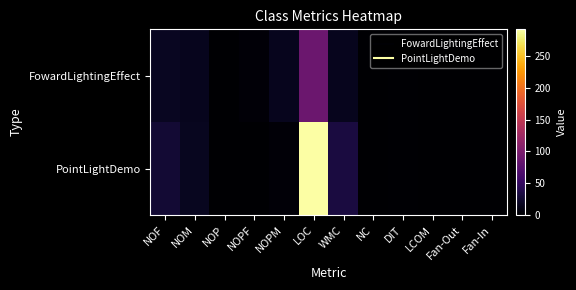

What is the difference between the highest and lowest values at NOPF?

4